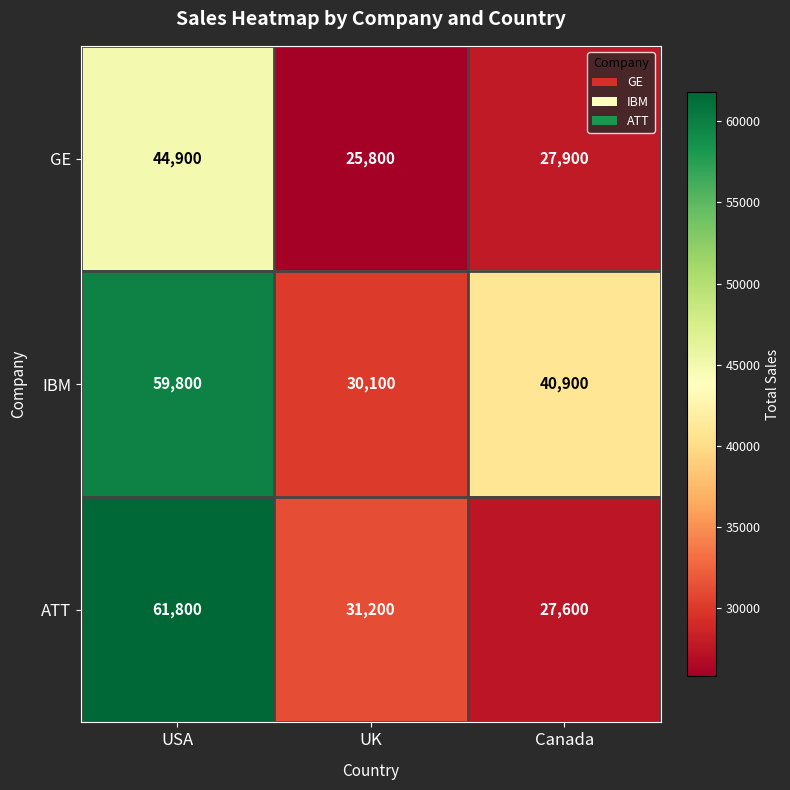

The ATT series shows 41678 at Canada. True or false?

False